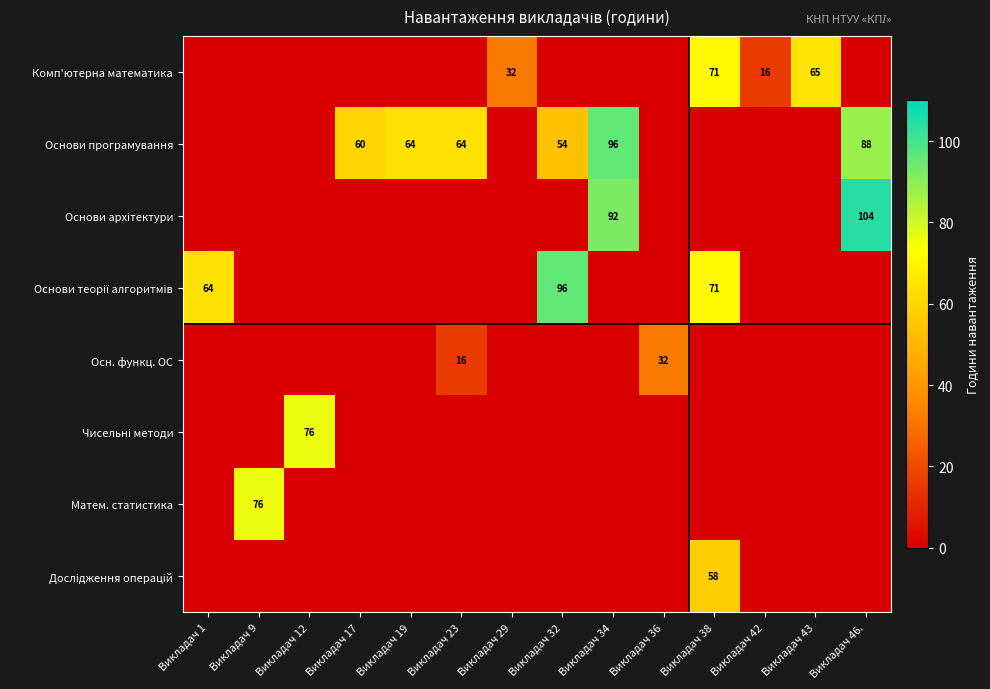

Count the number of data series in this chart.

8